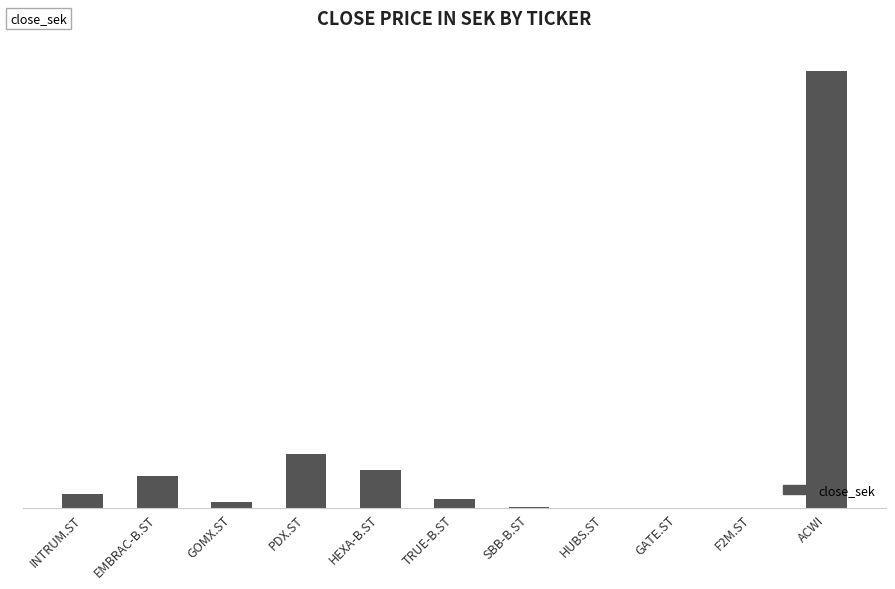

What is the difference between the values at HUBS.ST and PDX.ST?

165.6